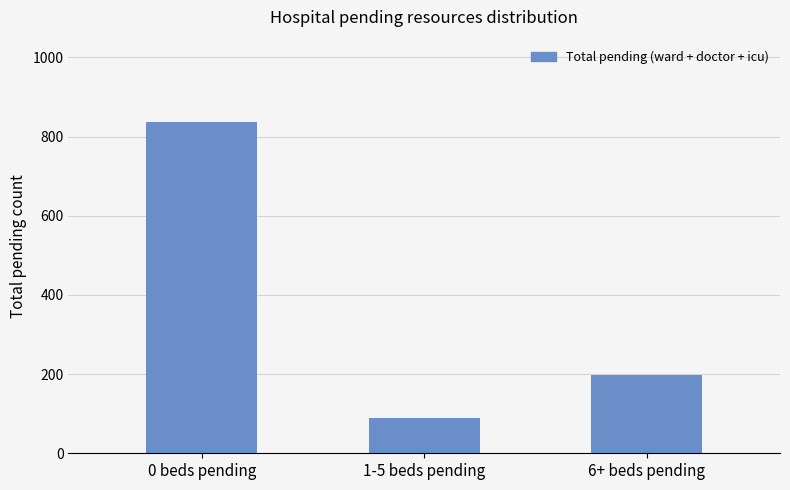

At which category does the chart reach its peak across all series?

0 beds pending